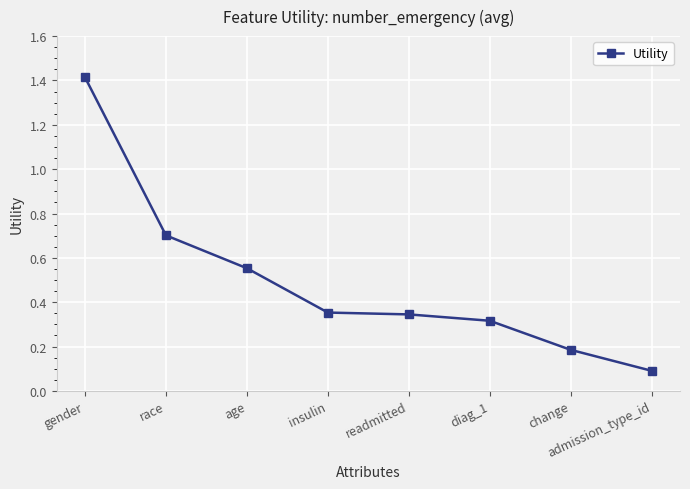

True or false: there are more than 2 points higher than both neighbors.

False